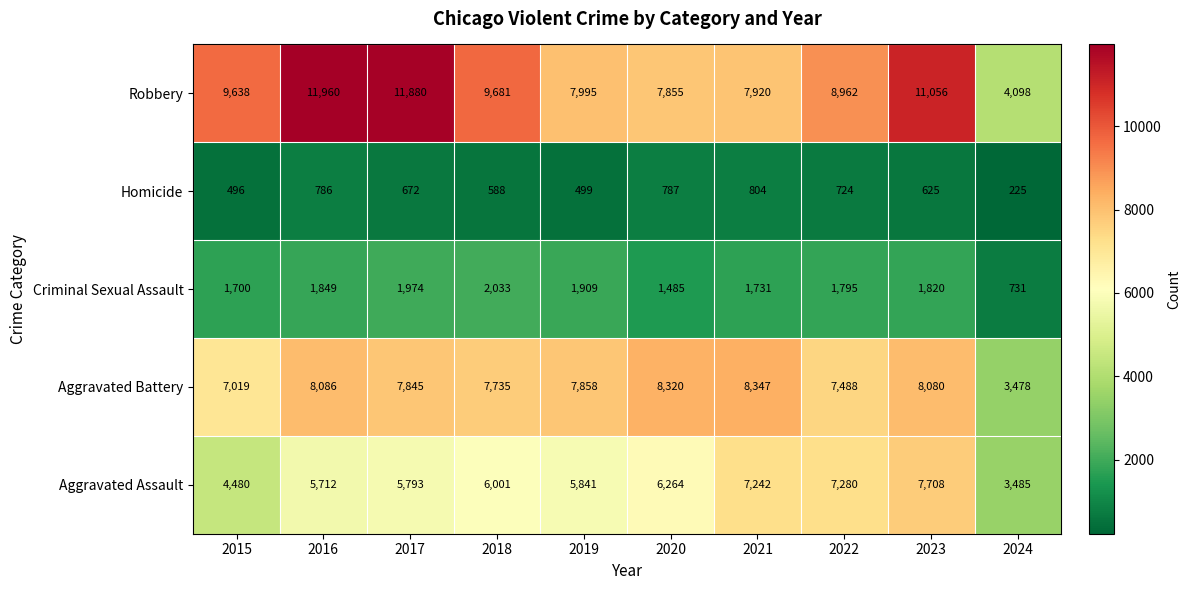

Rank the series by their maximum value, from lowest to highest.

Homicide, Criminal Sexual Assault, Aggravated Assault, Aggravated Battery, Robbery